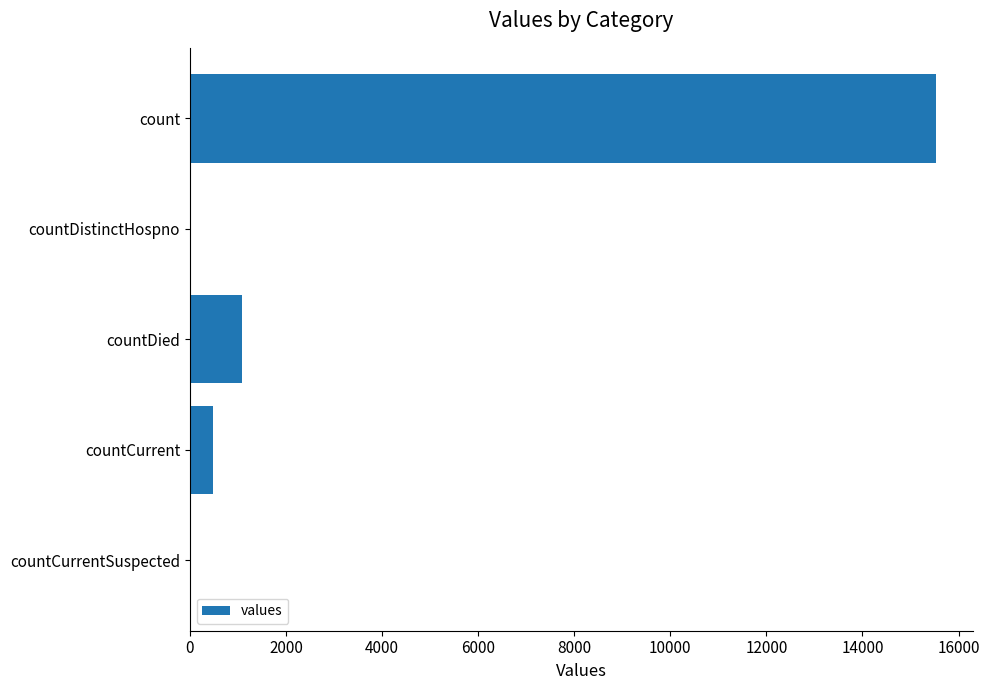

What is the sum of the values at countDied and countCurrentSuspected?

1083